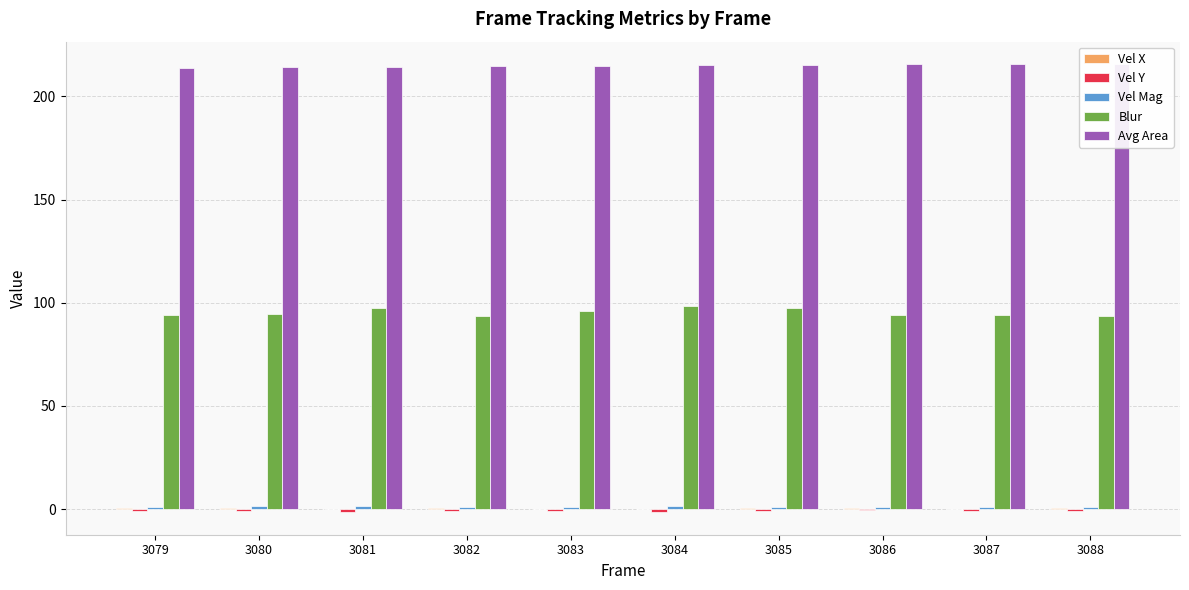

What is the difference between the maximum and minimum values in the Vel Mag series?

0.7